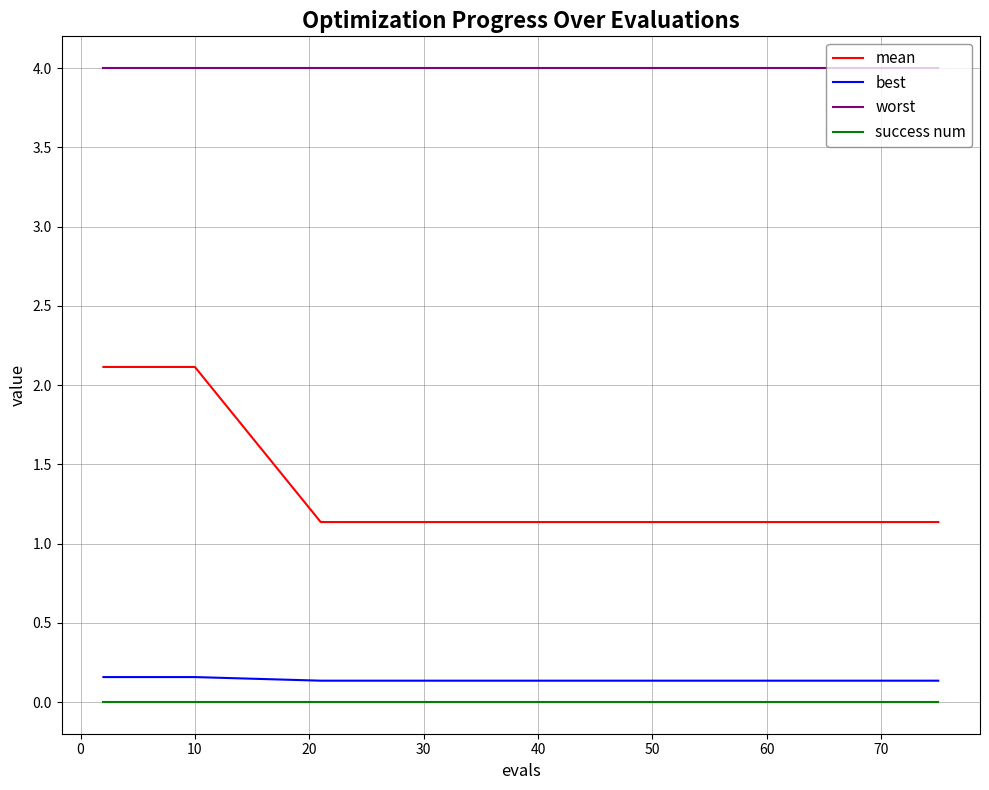

What are all the series names shown in the legend?

mean, best, worst, success num